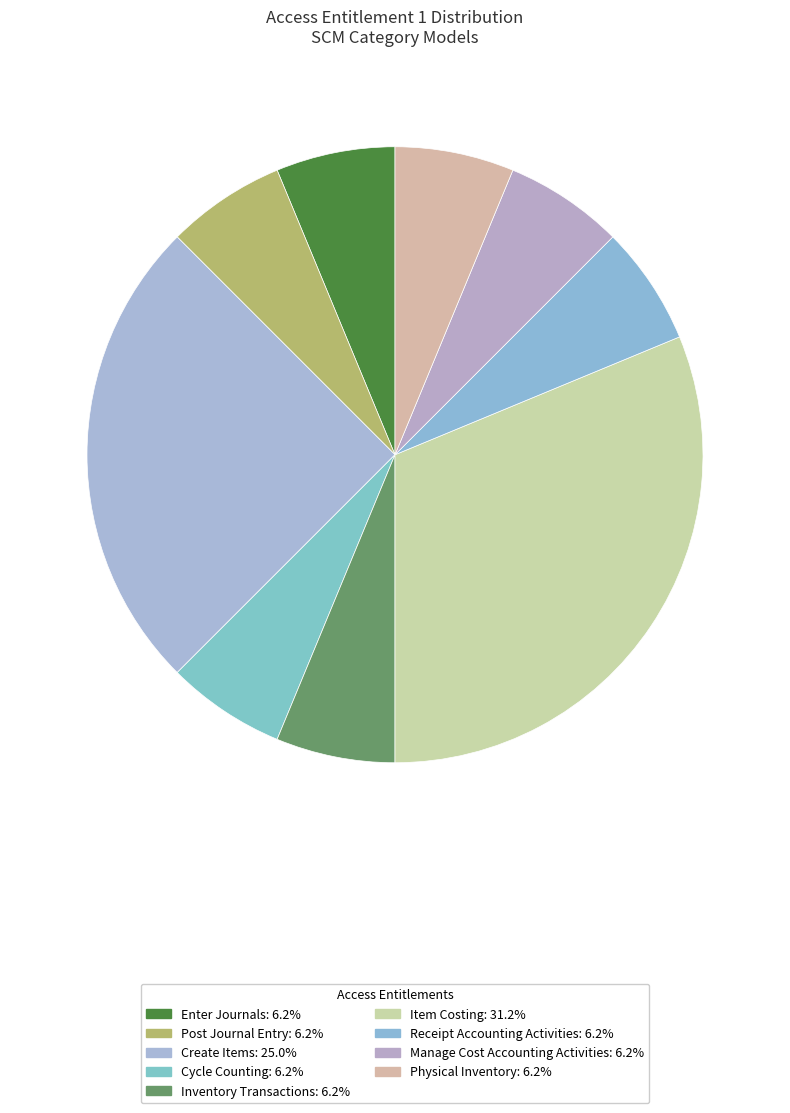

How many slices are in this pie chart?

9